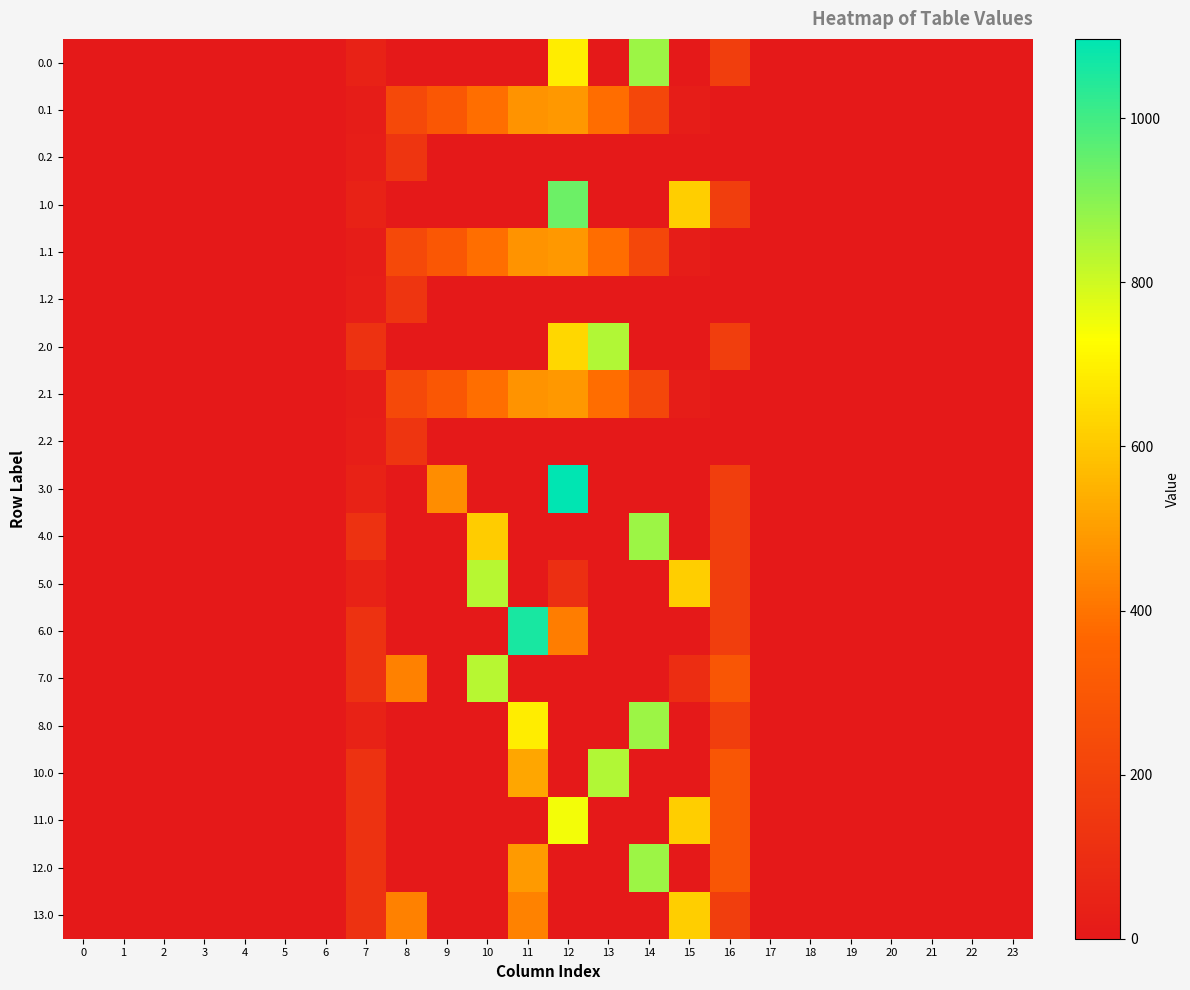

Reading left to right, list all the values displayed in this chart.

0.0: 0=0.0	1=0.0	2=0.0	3=0.0	4=0.0	5=0.0	6=0.0	7=44.3	8=0.0	9=0.0	10=0.0	11=0.0	12=685.9	13=0.0	14=870.6	15=0.0	16=176.5	17=0.0	18=0.0	19=0.0	20=0.0	21=0.0	22=0.0	23=0.0
0.1: 0=0.0	1=0.0	2=0.0	3=0.0	4=0.0	5=0.0	6=0.0	7=17.7	8=227.5	9=295.9	10=388.1	11=471.7	12=485.4	13=382.7	14=219.2	15=17.3	16=0.0	17=0.0	18=0.0	19=0.0	20=0.0	21=0.0	22=0.0	23=0.0
0.2: 0=0.0	1=0.0	2=0.0	3=0.0	4=0.0	5=0.0	6=0.0	7=22.3	8=134.2	9=0.0	10=0.0	11=0.0	12=0.0	13=0.0	14=0.0	15=0.0	16=0.0	17=0.0	18=0.0	19=0.0	20=0.0	21=0.0	22=0.0	23=0.0
1.0: 0=0.0	1=0.0	2=0.0	3=0.0	4=0.0	5=0.0	6=0.0	7=44.3	8=0.0	9=0.0	10=0.0	11=0.0	12=940.6	13=0.0	14=0.0	15=615.9	16=176.5	17=0.0	18=0.0	19=0.0	20=0.0	21=0.0	22=0.0	23=0.0
1.1: 0=0.0	1=0.0	2=0.0	3=0.0	4=0.0	5=0.0	6=0.0	7=17.7	8=227.5	9=295.9	10=388.1	11=471.7	12=485.4	13=382.7	14=219.2	15=17.3	16=0.0	17=0.0	18=0.0	19=0.0	20=0.0	21=0.0	22=0.0	23=0.0
1.2: 0=0.0	1=0.0	2=0.0	3=0.0	4=0.0	5=0.0	6=0.0	7=22.3	8=134.2	9=0.0	10=0.0	11=0.0	12=0.0	13=0.0	14=0.0	15=0.0	16=0.0	17=0.0	18=0.0	19=0.0	20=0.0	21=0.0	22=0.0	23=0.0
2.0: 0=0.0	1=0.0	2=0.0	3=0.0	4=0.0	5=0.0	6=0.0	7=120.6	8=0.0	9=0.0	10=0.0	11=0.0	12=637.5	13=842.7	14=0.0	15=0.0	16=176.5	17=0.0	18=0.0	19=0.0	20=0.0	21=0.0	22=0.0	23=0.0
2.1: 0=0.0	1=0.0	2=0.0	3=0.0	4=0.0	5=0.0	6=0.0	7=17.7	8=227.5	9=295.9	10=388.1	11=471.7	12=485.4	13=382.7	14=219.2	15=17.3	16=0.0	17=0.0	18=0.0	19=0.0	20=0.0	21=0.0	22=0.0	23=0.0
2.2: 0=0.0	1=0.0	2=0.0	3=0.0	4=0.0	5=0.0	6=0.0	7=22.3	8=134.2	9=0.0	10=0.0	11=0.0	12=0.0	13=0.0	14=0.0	15=0.0	16=0.0	17=0.0	18=0.0	19=0.0	20=0.0	21=0.0	22=0.0	23=0.0
3.0: 0=0.0	1=0.0	2=0.0	3=0.0	4=0.0	5=0.0	6=0.0	7=44.3	8=0.0	9=459.8	10=0.0	11=0.0	12=1096.7	13=0.0	14=0.0	15=0.0	16=176.5	17=0.0	18=0.0	19=0.0	20=0.0	21=0.0	22=0.0	23=0.0
4.0: 0=0.0	1=0.0	2=0.0	3=0.0	4=0.0	5=0.0	6=0.0	7=120.6	8=0.0	9=0.0	10=609.6	11=0.0	12=0.0	13=0.0	14=870.6	15=0.0	16=176.5	17=0.0	18=0.0	19=0.0	20=0.0	21=0.0	22=0.0	23=0.0
5.0: 0=0.0	1=0.0	2=0.0	3=0.0	4=0.0	5=0.0	6=0.0	7=44.3	8=0.0	9=0.0	10=835.1	11=0.0	12=105.5	13=0.0	14=0.0	15=615.9	16=176.5	17=0.0	18=0.0	19=0.0	20=0.0	21=0.0	22=0.0	23=0.0
6.0: 0=0.0	1=0.0	2=0.0	3=0.0	4=0.0	5=0.0	6=0.0	7=120.6	8=0.0	9=0.0	10=0.0	11=1060.3	12=419.9	13=0.0	14=0.0	15=0.0	16=176.5	17=0.0	18=0.0	19=0.0	20=0.0	21=0.0	22=0.0	23=0.0
7.0: 0=0.0	1=0.0	2=0.0	3=0.0	4=0.0	5=0.0	6=0.0	7=120.6	8=430.3	9=0.0	10=835.1	11=0.0	12=0.0	13=0.0	14=0.0	15=96.6	16=294.5	17=0.0	18=0.0	19=0.0	20=0.0	21=0.0	22=0.0	23=0.0
8.0: 0=0.0	1=0.0	2=0.0	3=0.0	4=0.0	5=0.0	6=0.0	7=44.3	8=0.0	9=0.0	10=0.0	11=685.9	12=0.0	13=0.0	14=870.6	15=0.0	16=176.5	17=0.0	18=0.0	19=0.0	20=0.0	21=0.0	22=0.0	23=0.0
10.0: 0=0.0	1=0.0	2=0.0	3=0.0	4=0.0	5=0.0	6=0.0	7=120.6	8=0.0	9=0.0	10=0.0	11=519.4	12=0.0	13=842.7	14=0.0	15=0.0	16=294.5	17=0.0	18=0.0	19=0.0	20=0.0	21=0.0	22=0.0	23=0.0
11.0: 0=0.0	1=0.0	2=0.0	3=0.0	4=0.0	5=0.0	6=0.0	7=120.6	8=0.0	9=0.0	10=0.0	11=0.0	12=746.2	13=0.0	14=0.0	15=615.9	16=294.5	17=0.0	18=0.0	19=0.0	20=0.0	21=0.0	22=0.0	23=0.0
12.0: 0=0.0	1=0.0	2=0.0	3=0.0	4=0.0	5=0.0	6=0.0	7=120.6	8=0.0	9=0.0	10=0.0	11=491.5	12=0.0	13=0.0	14=870.6	15=0.0	16=294.5	17=0.0	18=0.0	19=0.0	20=0.0	21=0.0	22=0.0	23=0.0
13.0: 0=0.0	1=0.0	2=0.0	3=0.0	4=0.0	5=0.0	6=0.0	7=120.6	8=430.3	9=0.0	10=0.0	11=434.0	12=0.0	13=0.0	14=0.0	15=615.9	16=176.5	17=0.0	18=0.0	19=0.0	20=0.0	21=0.0	22=0.0	23=0.0